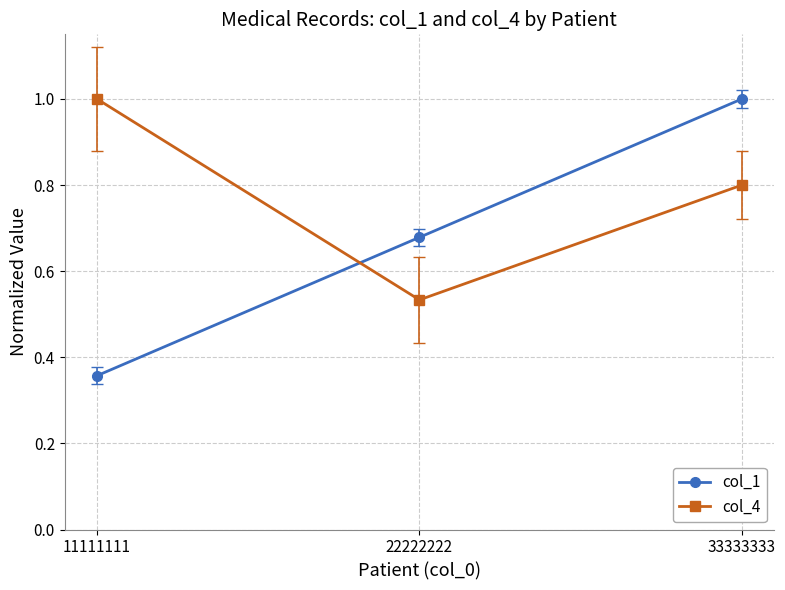

What is the total value across all series at 11111111?

1.4